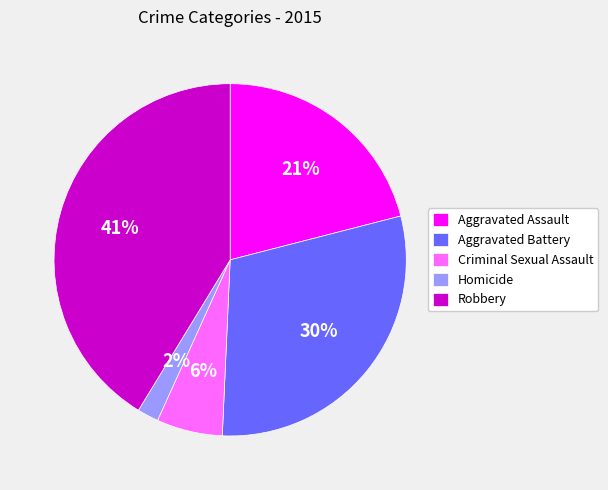

Is it true that Aggravated Assault is 21% of the pie?

True